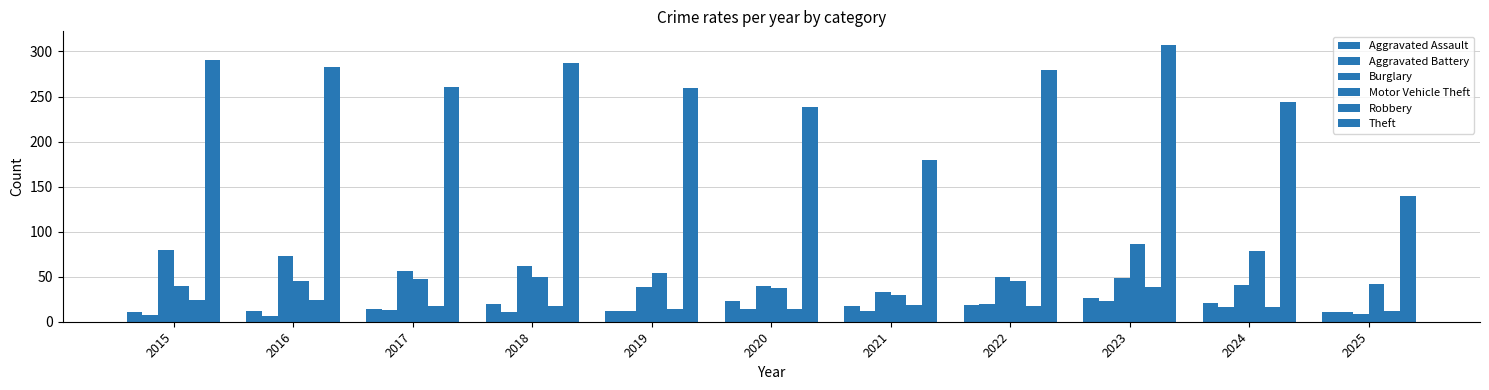

The value of Aggravated Assault at 2022 is 19. True or false?

True